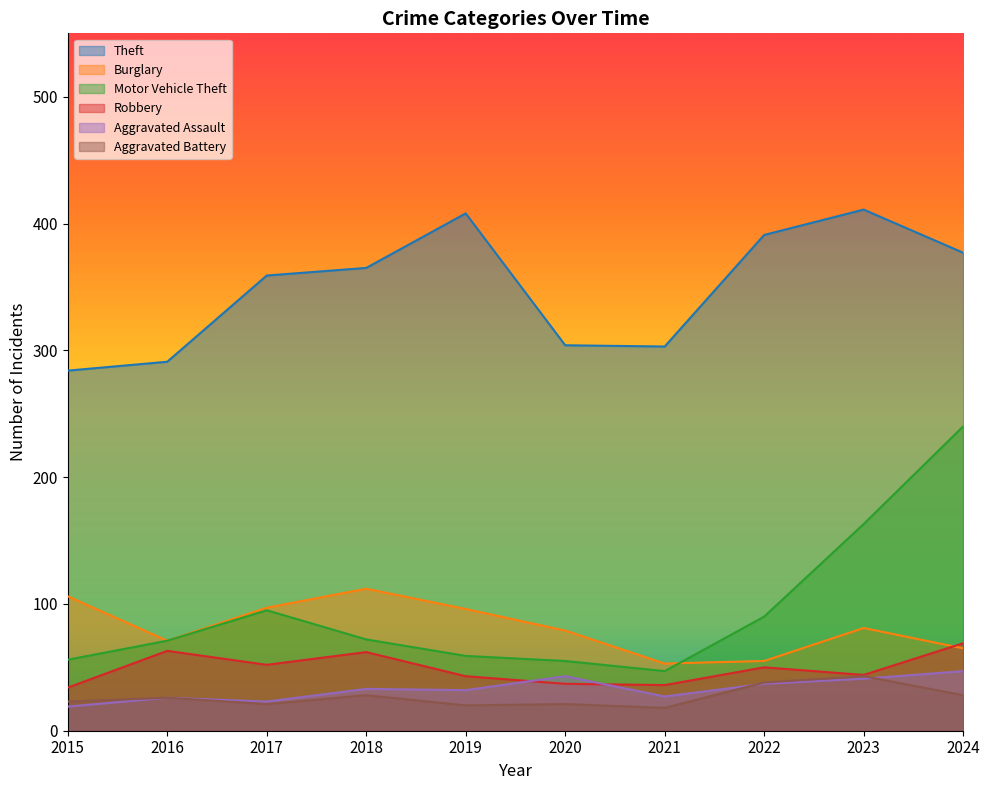

Which series has the widest spread of values?

Motor Vehicle Theft